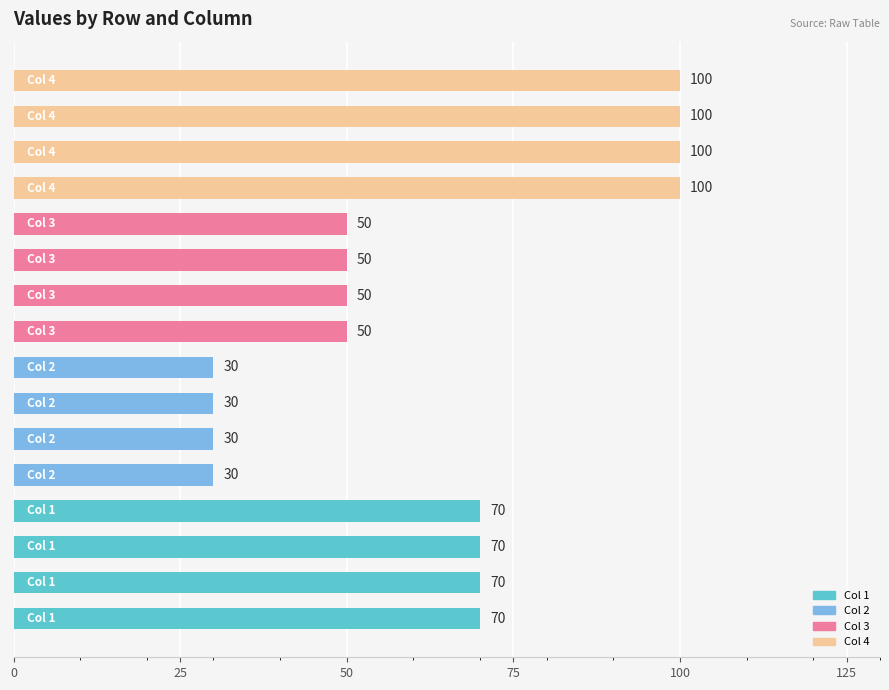

How many values are between 50 and 100?

12